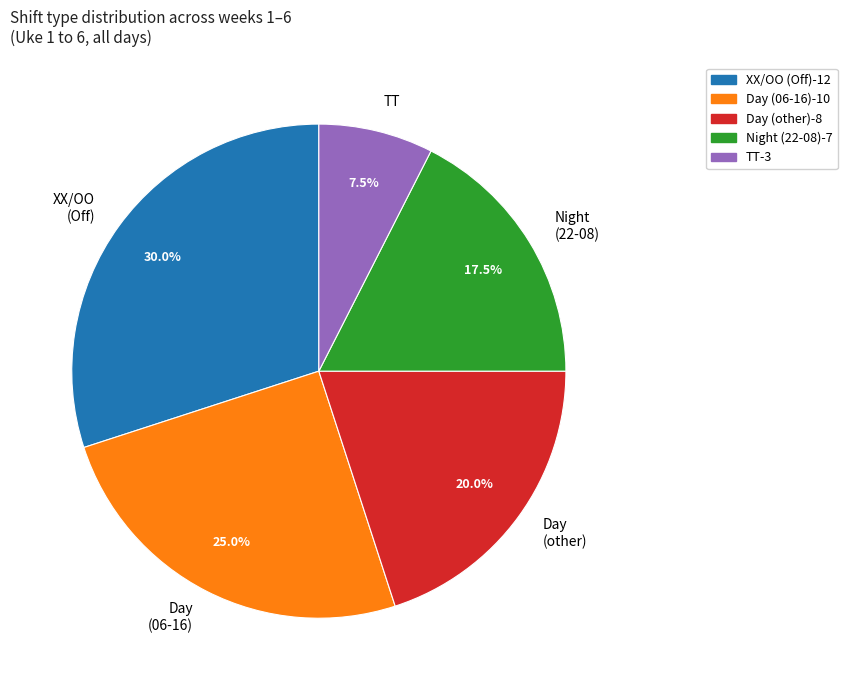

Which has a higher value, Day (06-16) or XX/OO (Off)?

XX/OO (Off)